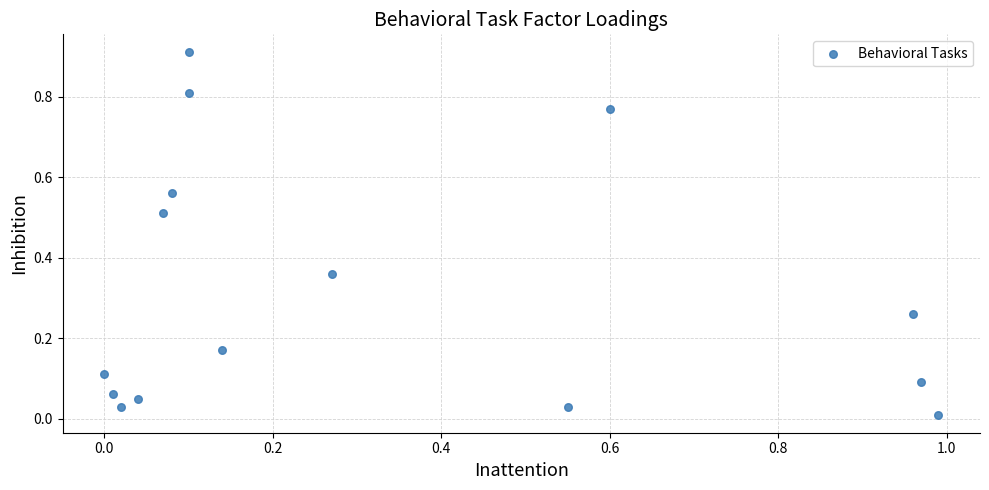

What is the range of X values (max minus min)?

1.0